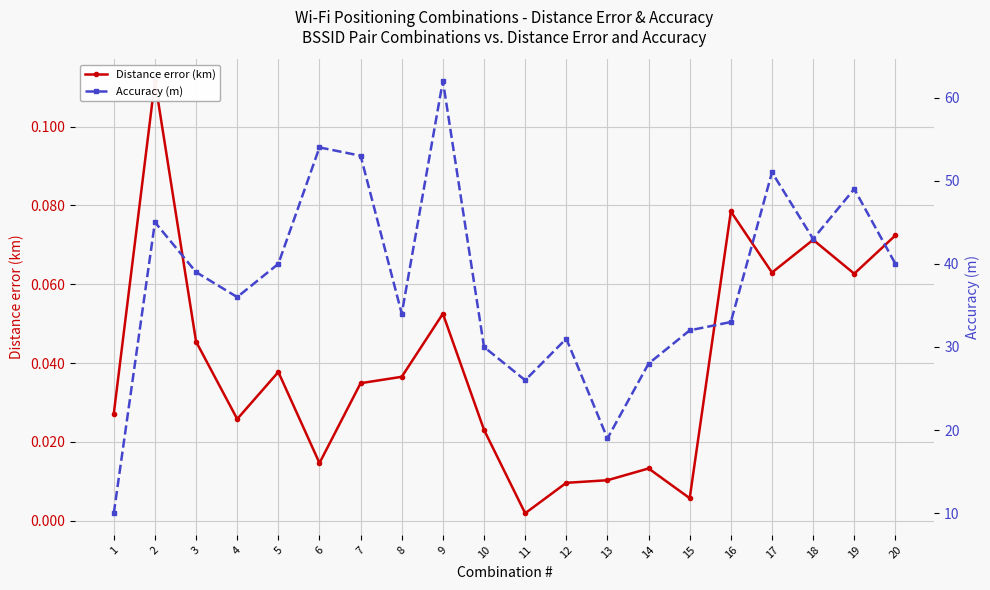

True or false: Accuracy (m) has more than 2 interior local peaks.

True